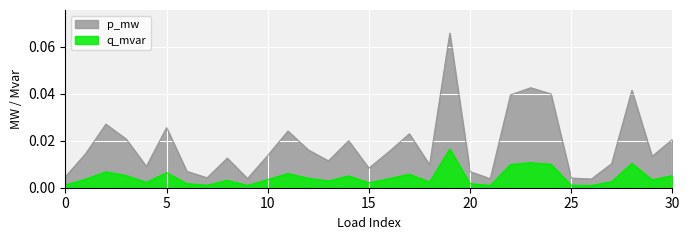

Which has a higher value, 13 or 3?

3